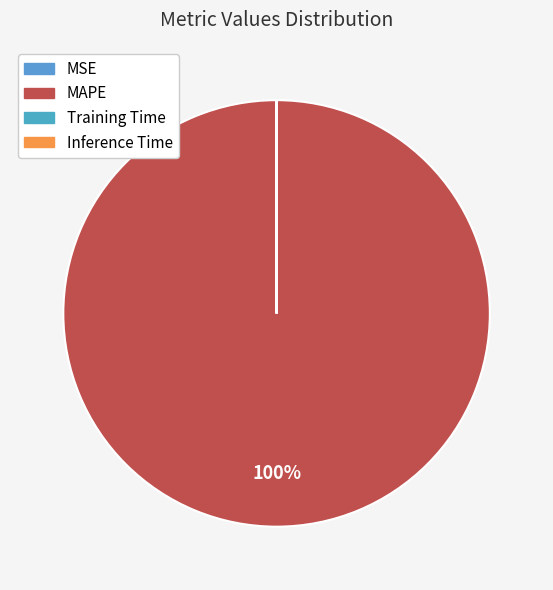

What is the largest slice in the pie chart?

MAPE